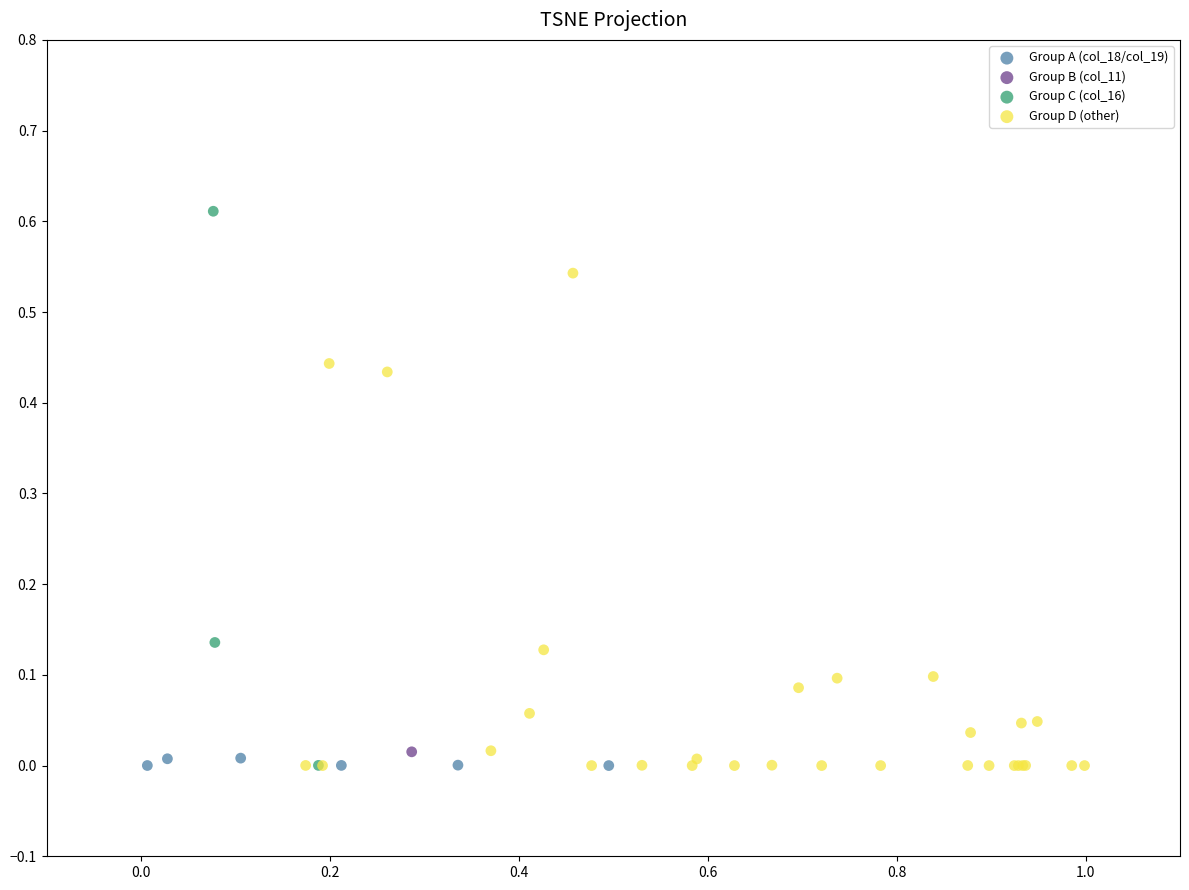

Which series contains the highest Y value?

Group C (col_16)